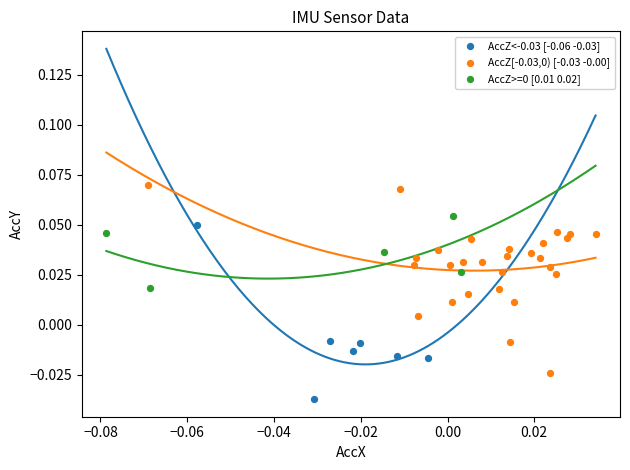

Which series contains the lowest Y value?

AccZ<-0.03 [-0.06 -0.03]